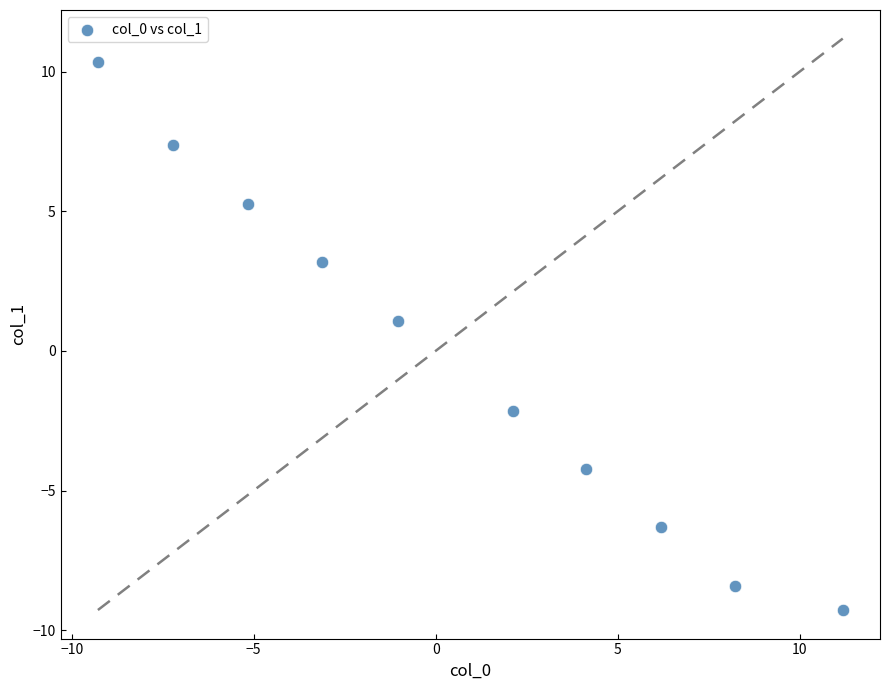

What is the range of Y values (max minus min)?

19.6